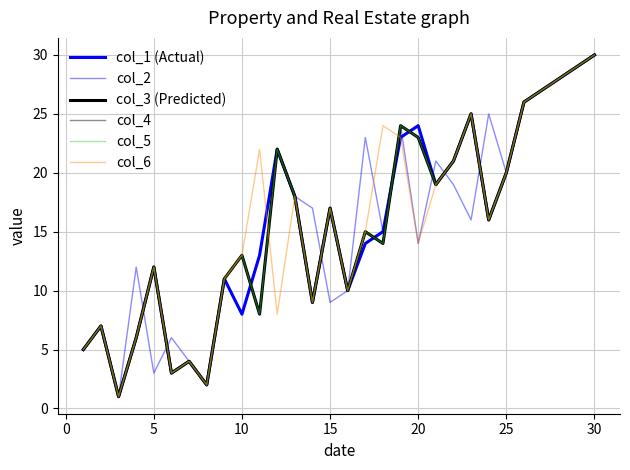

Is this an area chart (filled region under the line)?

No